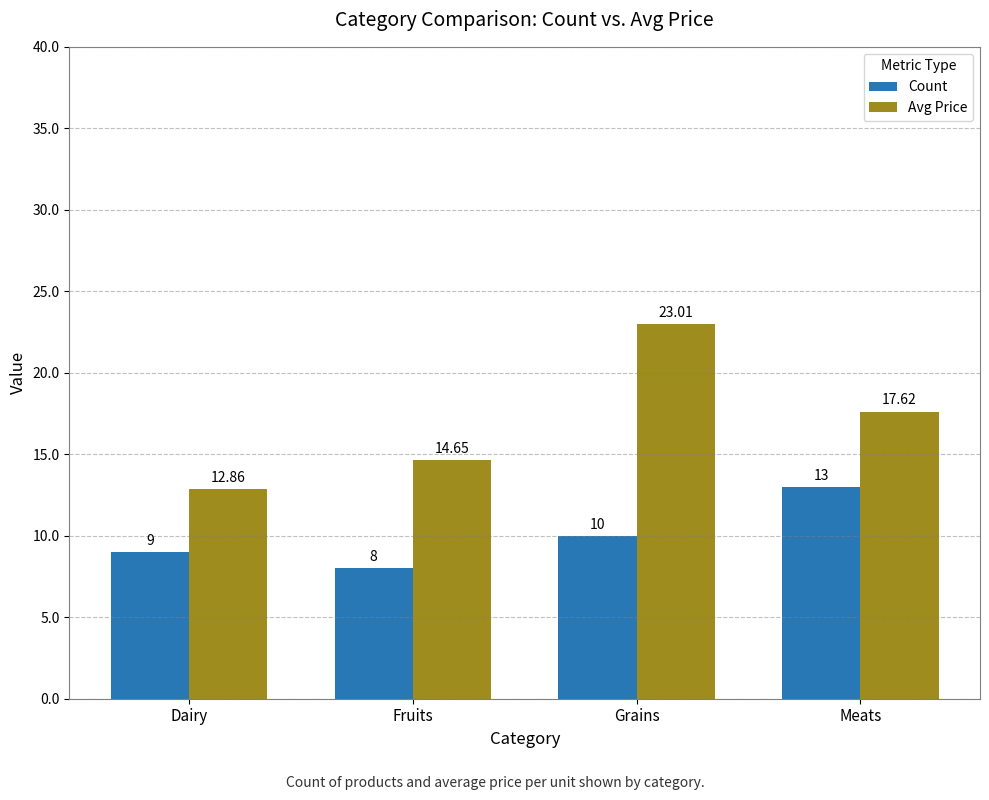

Rank the series by their average value, from lowest to highest.

Count, Avg Price